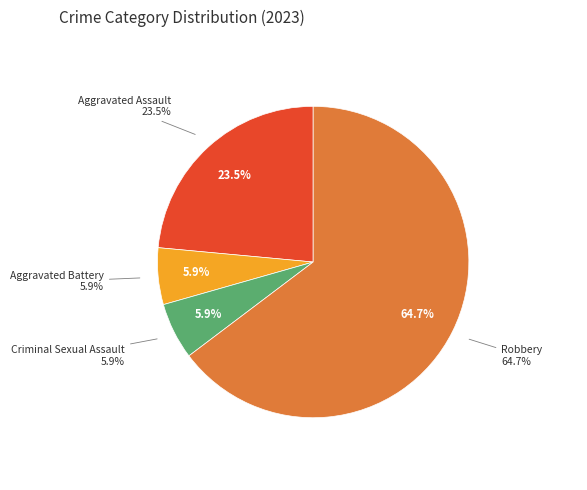

To the nearest percent, what percentage of the pie is Criminal Sexual Assault?

6%